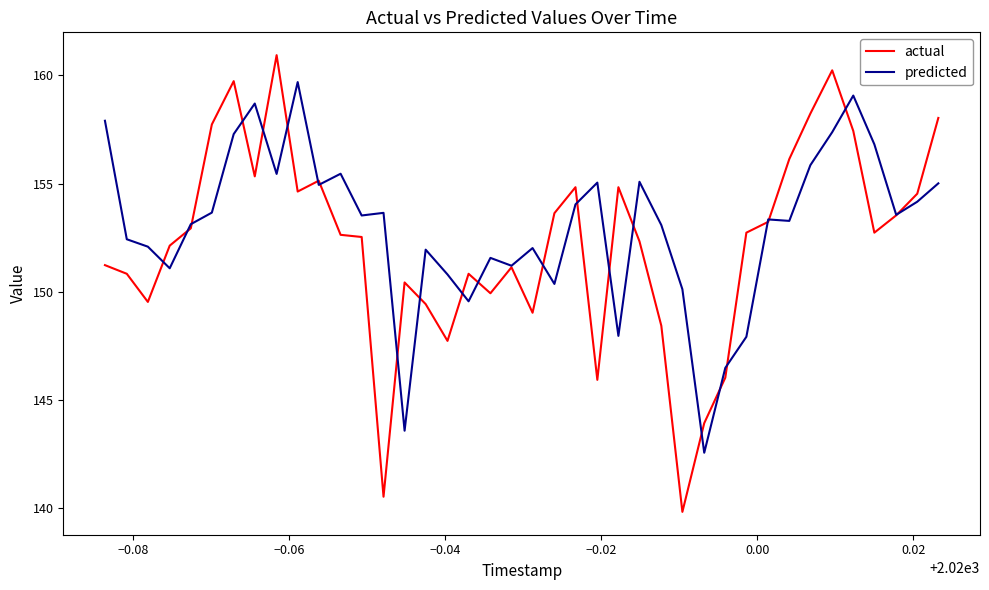

What is the highest value of the actual series?

160.9